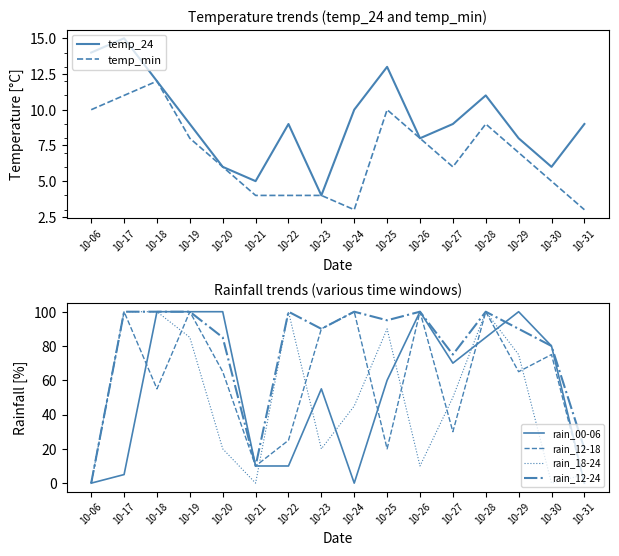

What is the value of the rain_18-24 point at the 8th from the left?

20